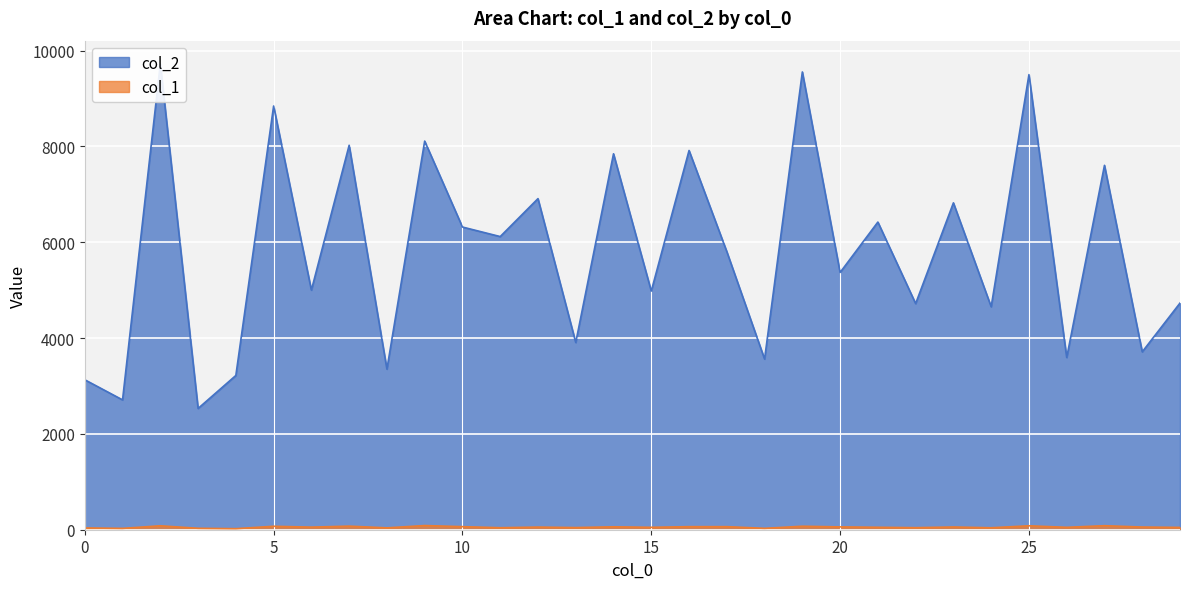

Reading right to left, list all the values displayed in this chart.

col_2: 29=4731	28=3713	27=7606	26=3595	25=9499	24=4654	23=6823	22=4720	21=6422	20=5370	19=9555	18=3562	17=5805	16=7916	15=4981	14=7847	13=3908	12=6911	11=6119	10=6318	9=8112	8=3352	7=8025	6=5001	5=8844	4=3220	3=2531	2=9722	1=2710	0=3130
col_1: 29=48	28=56	27=84	26=50	25=82	24=41	23=57	22=43	21=51	20=59	19=73	18=29	17=64	16=64	15=50	14=61	13=45	12=55	11=42	10=64	9=87	8=39	7=75	6=54	5=72	4=22	3=30	2=82	1=28	0=37